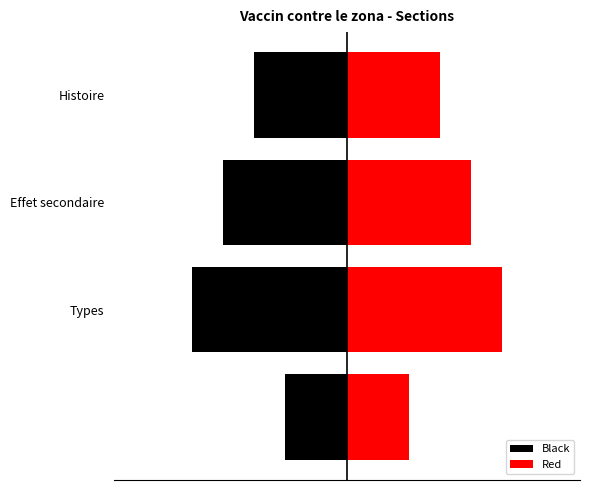

Reading right to left, extract all data points from this chart.

Black: -0.6	-0.8	-1.0	-0.4
Red: 0.6	0.8	1.0	0.4